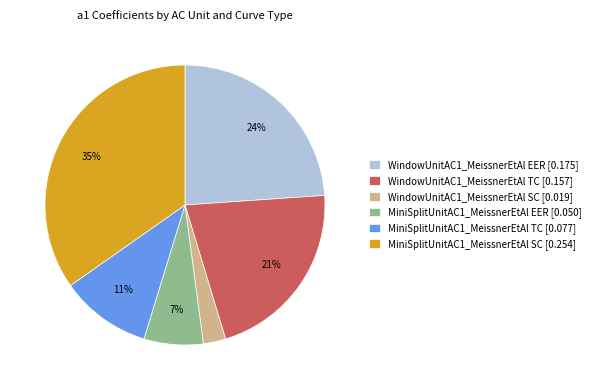

To the nearest percent, what portion does WindowUnitAC1_MeissnerEtAl EER represent?

24%